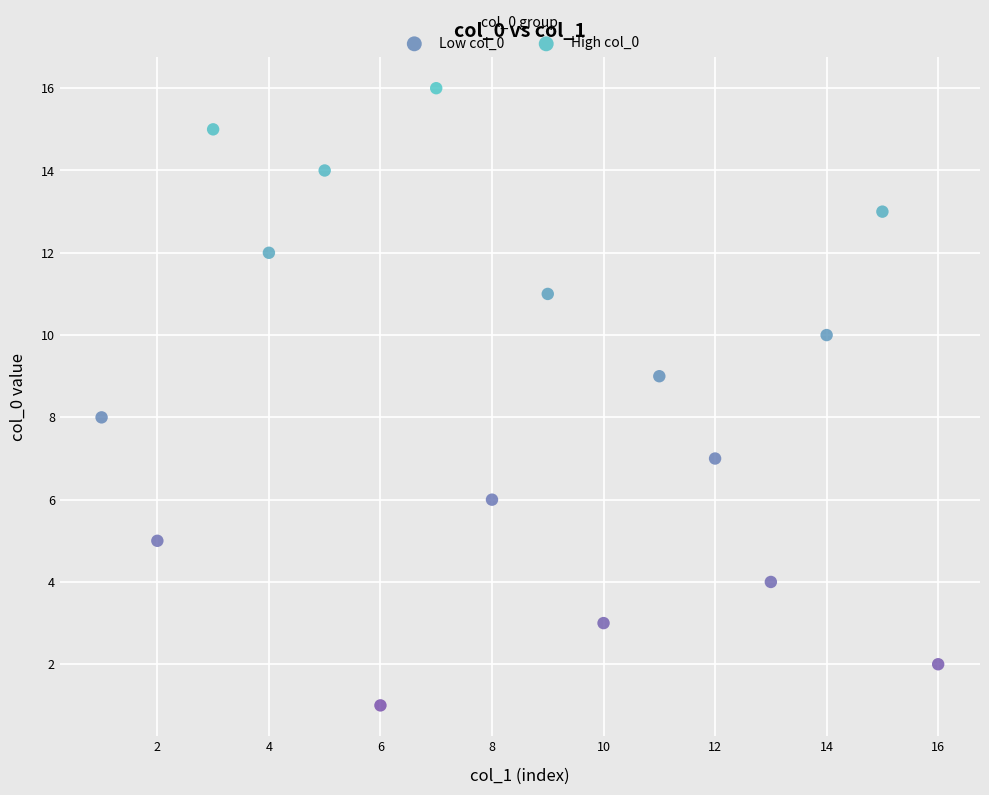

Which series reaches the minimum Y coordinate?

Low col_0